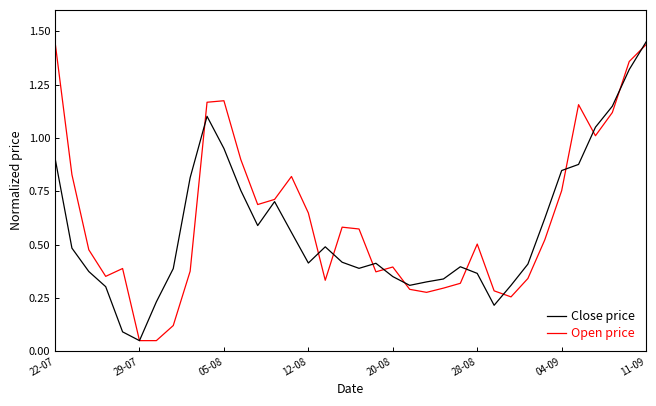

Rank the series by their maximum value, from highest to lowest.

Close price, Open price